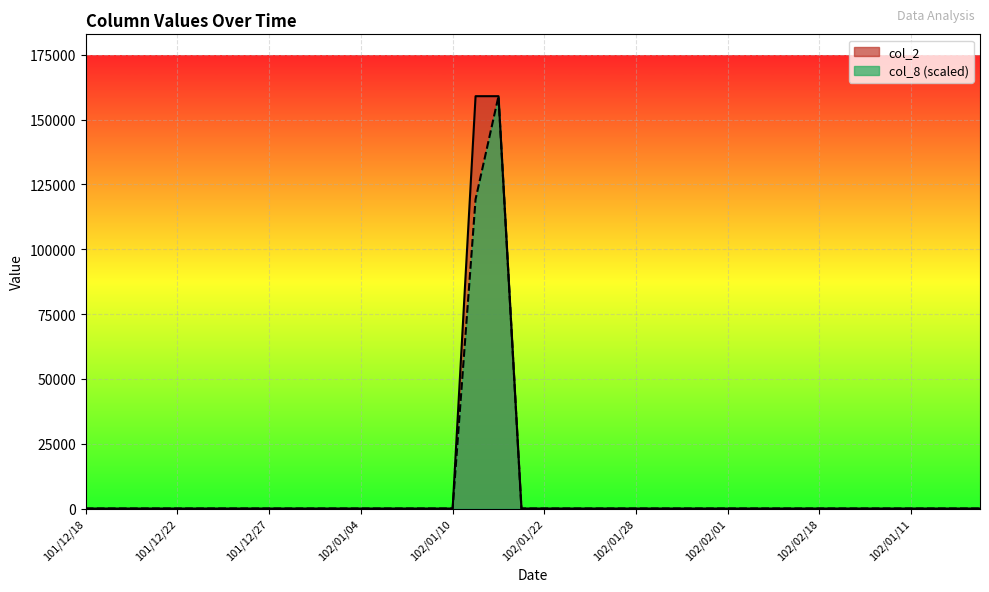

True or false: col_2 has more than 2 points higher than both neighbors.

False